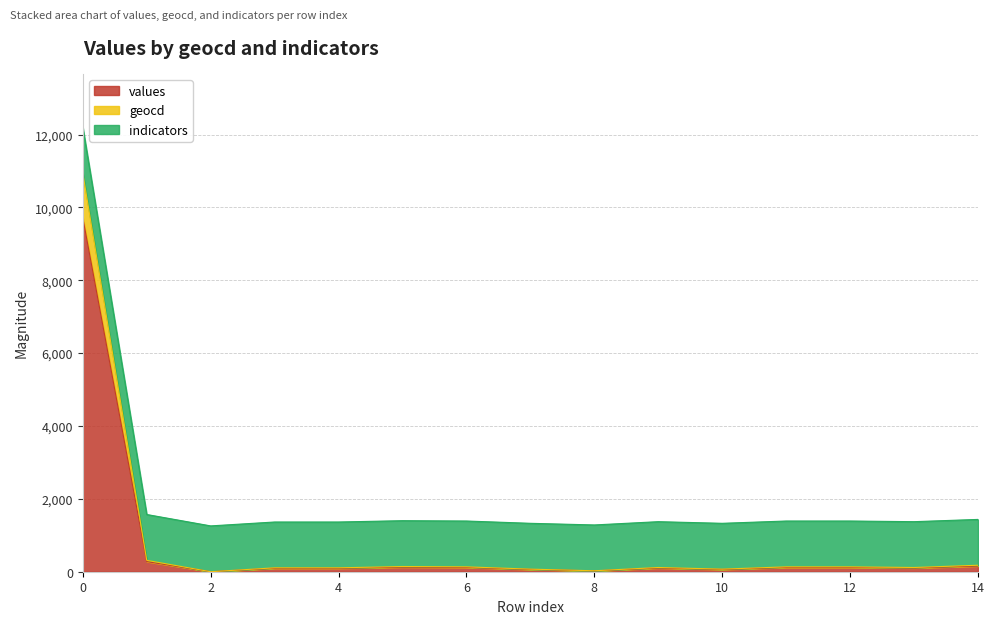

True or false: values and geocd cross at least once.

False